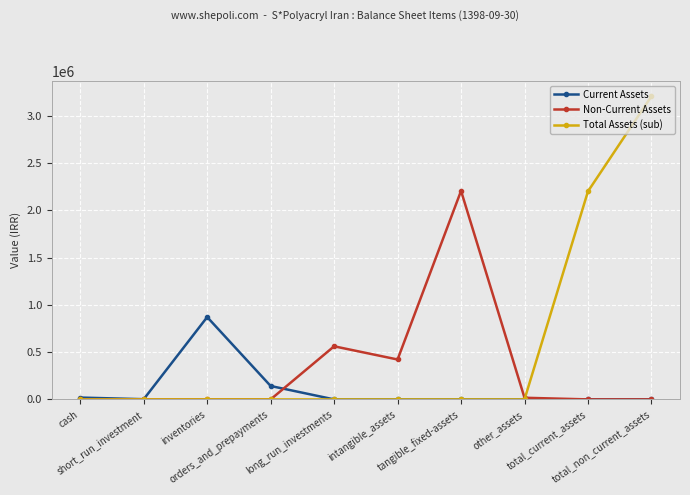

Which series has the largest range (max minus min)?

Total Assets (sub)